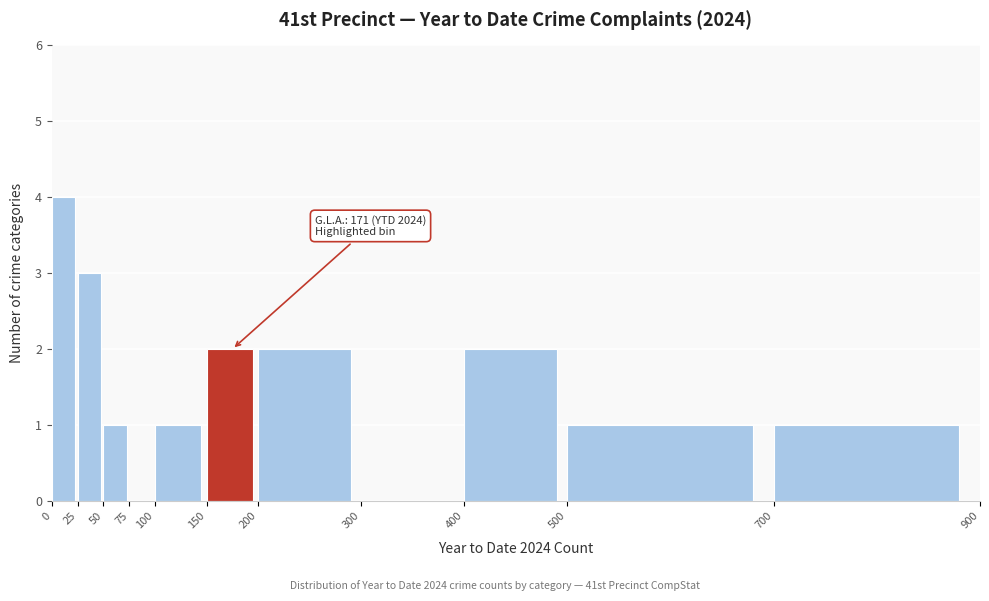

Which range on the x-axis has the tallest bar?

0 to 25